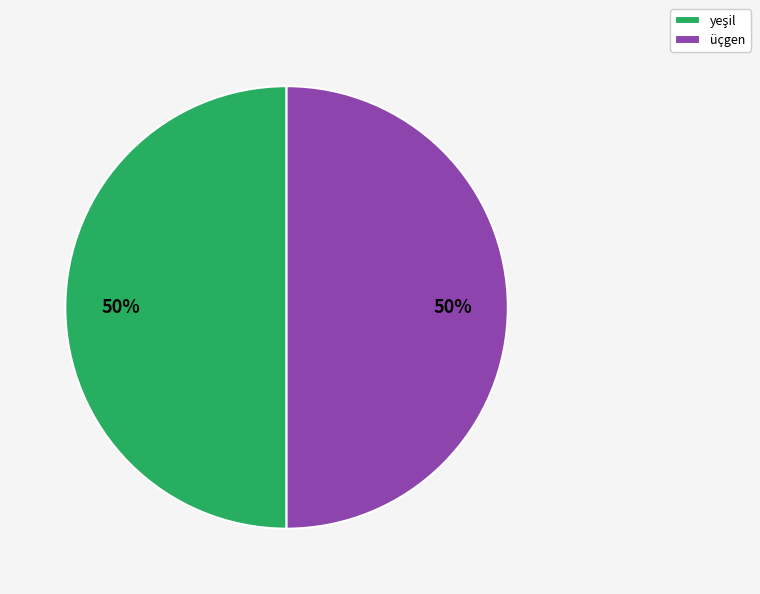

Is it true that üçgen is 56% of the pie?

False